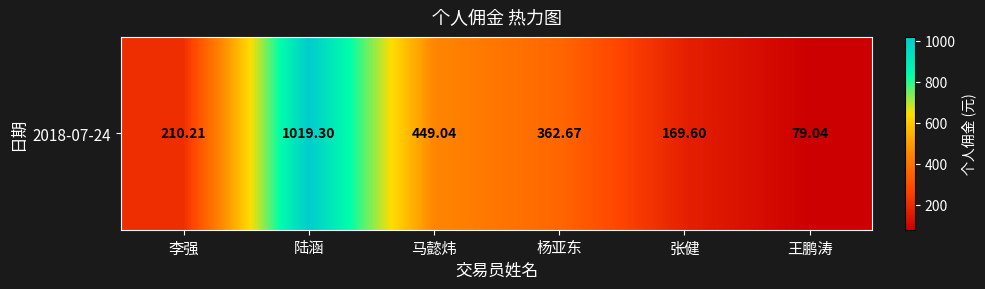

How many data points does each series have?

6